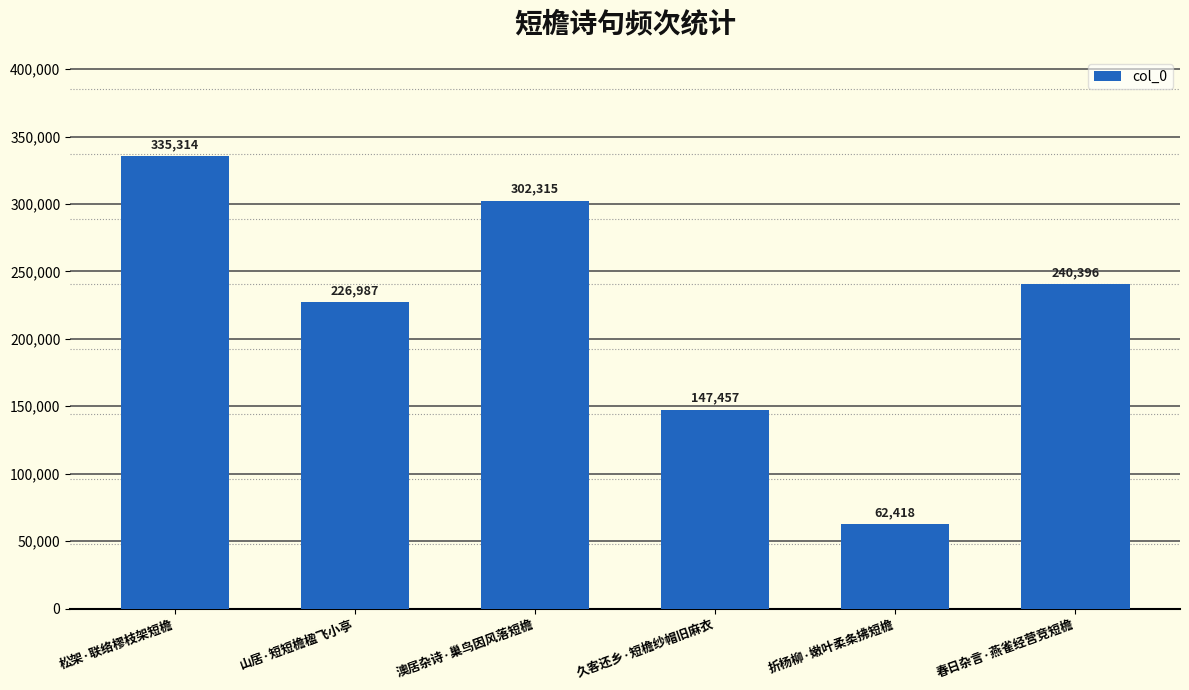

What is the change in value from 澳居杂诗·巢鸟因风落短檐 to 折杨柳·嫩叶柔条拂短檐?

-239897